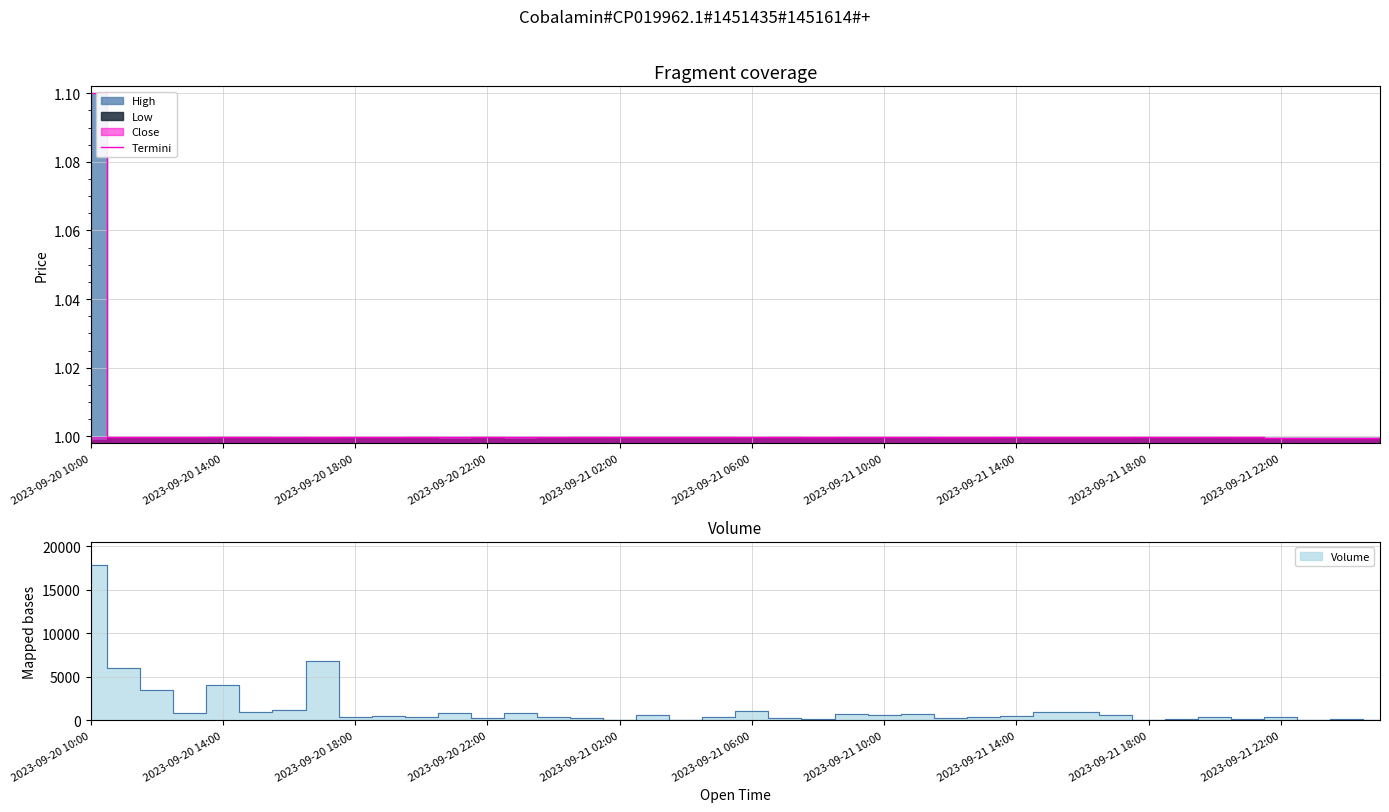

At which category does the chart reach its peak across all series?

2023-09-20 10:00